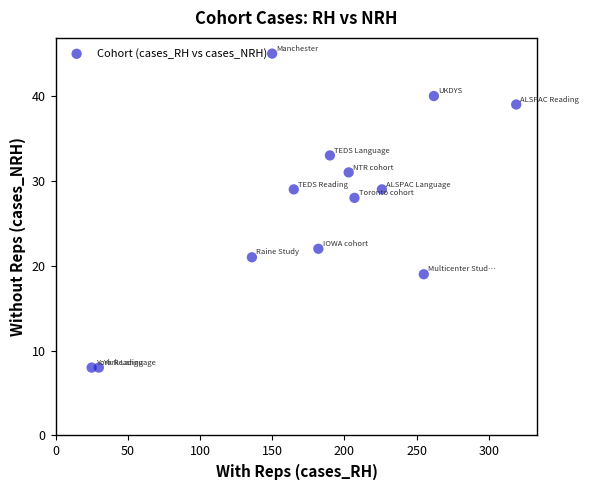

What Y value in the scatter plot is closest to 26?

28